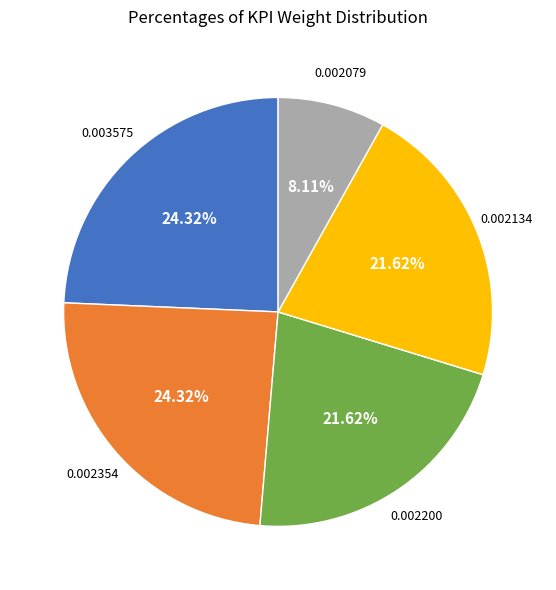

How many slices are in this pie chart?

5